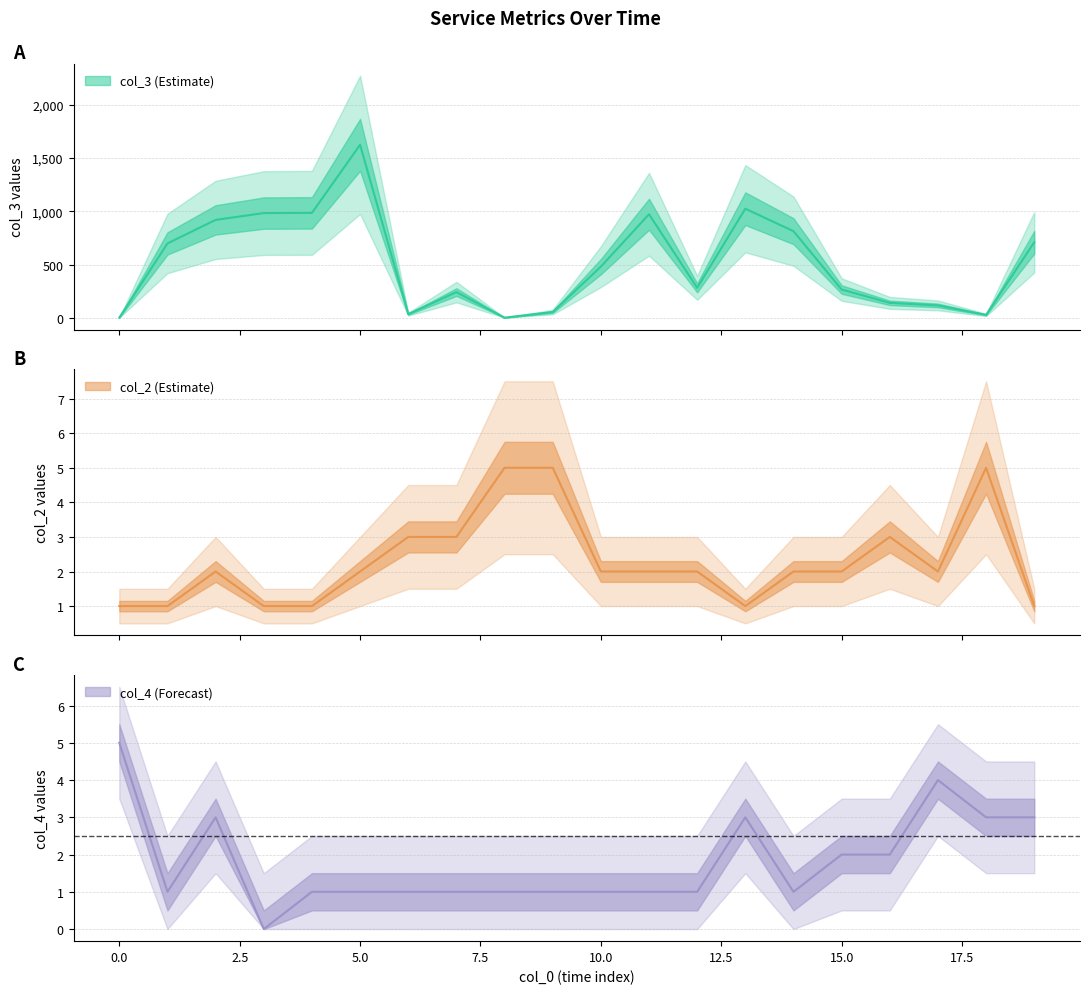

What is the sum of the col_4 values at 16 and 6?

3